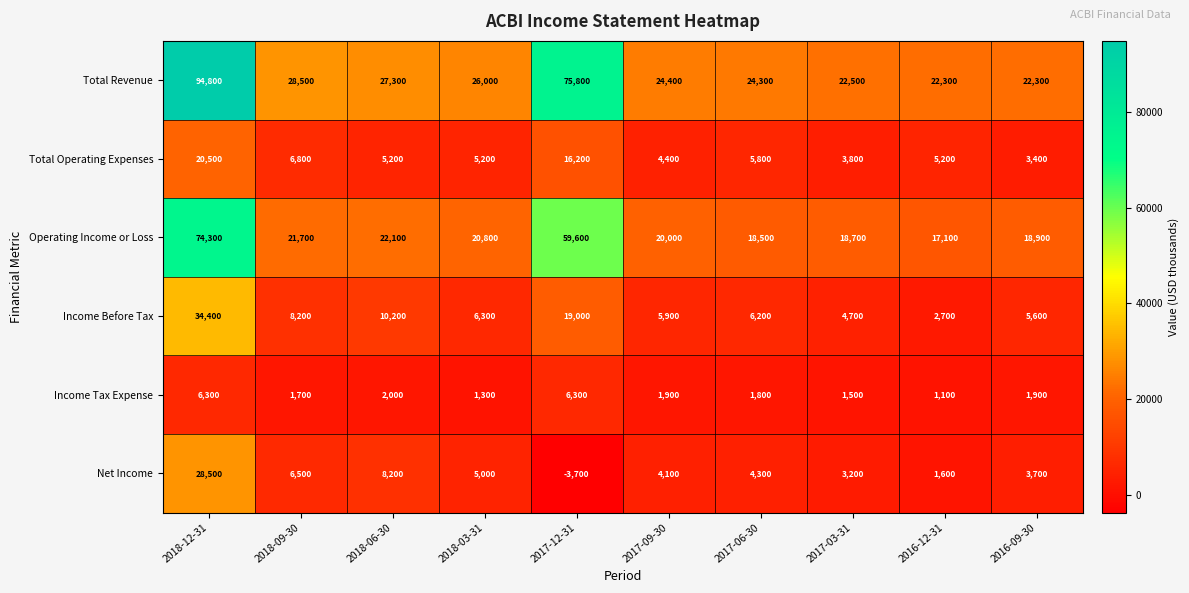

At how many categories does at least one series exceed 3275?

10